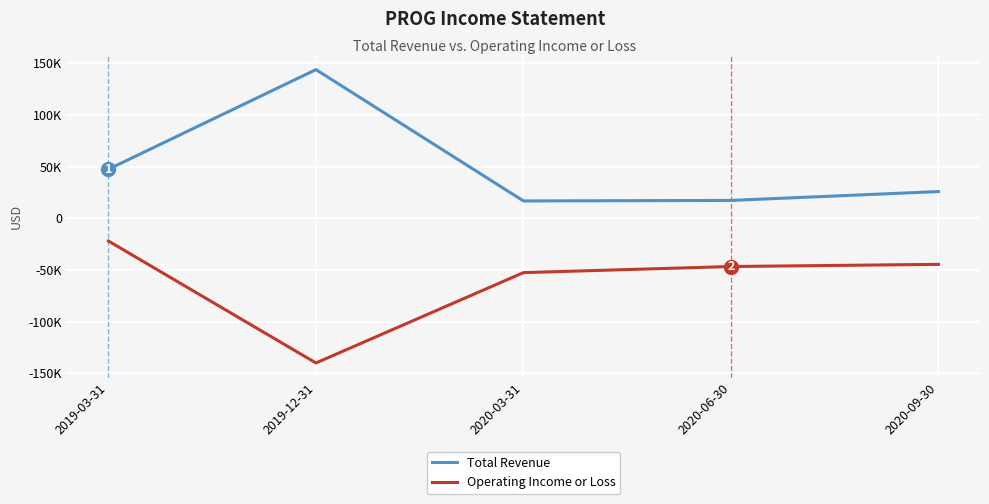

Does the chart have visible grid lines?

Yes